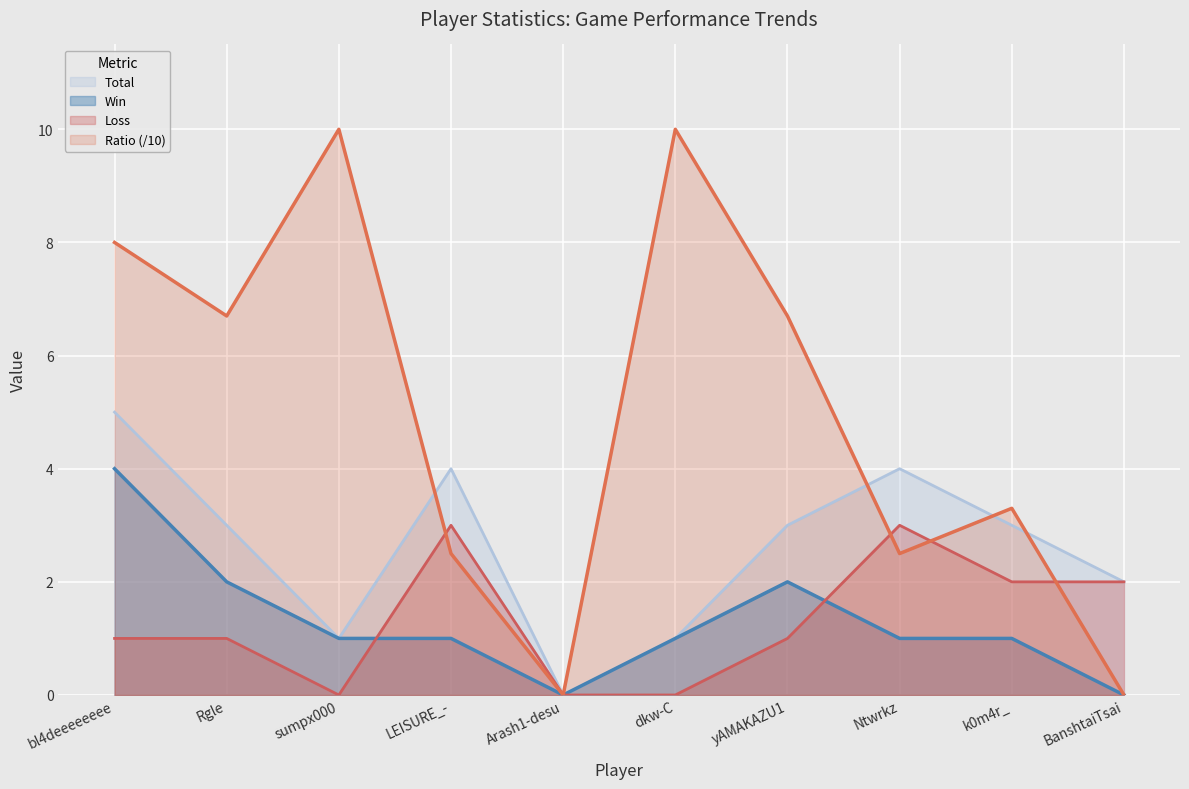

What is the difference between the highest and lowest values at LEISURE_-?

3.0